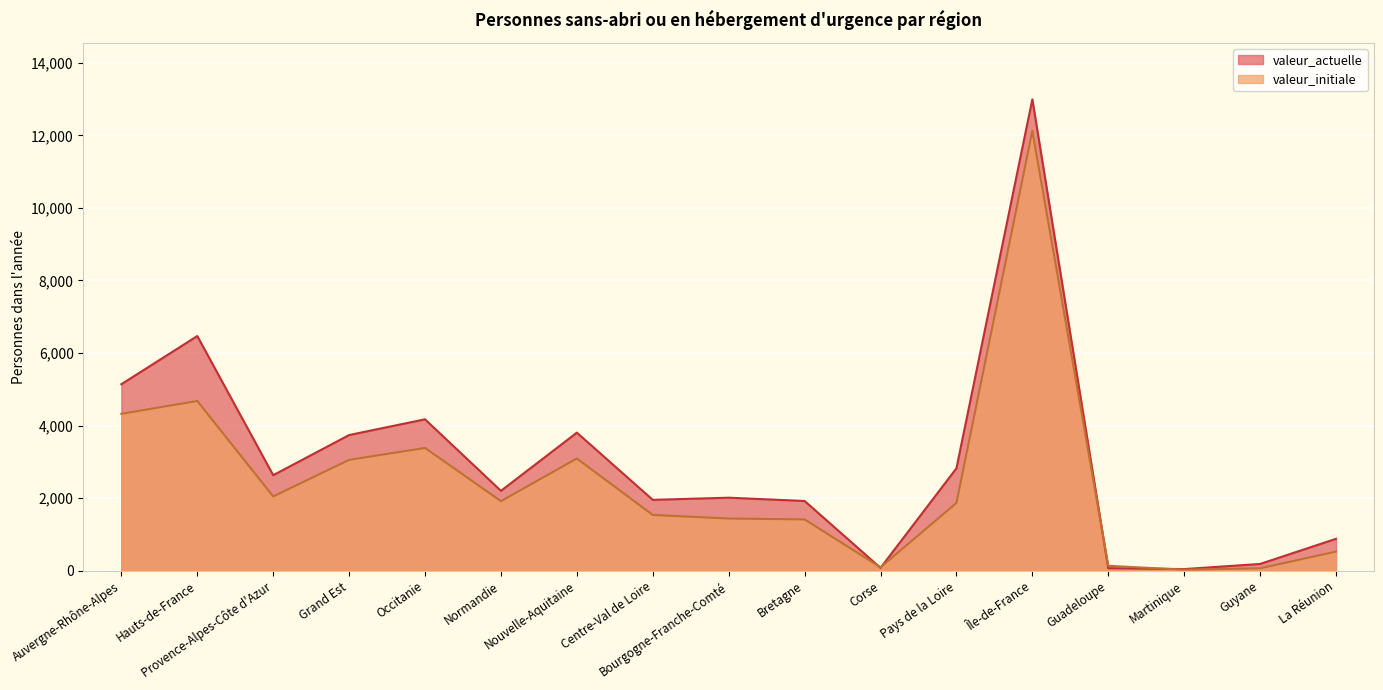

What is the difference between the valeur_initiale values at La Réunion and Nouvelle-Aquitaine?

2565